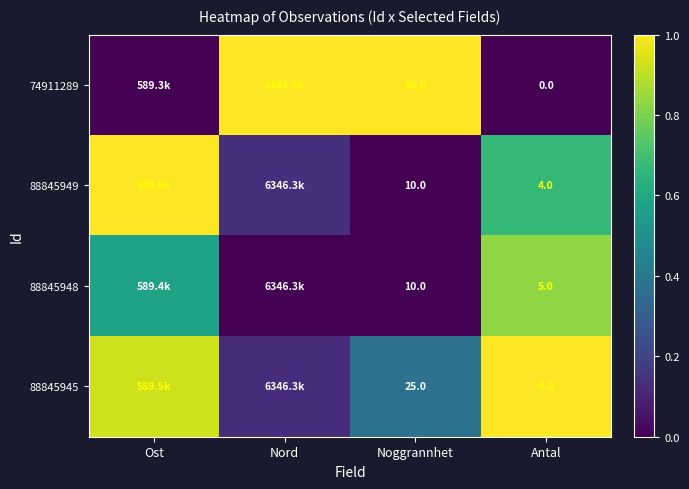

Is the value of 74911289 at Noggrannhet greater than the value of 88845945 at Noggrannhet?

Yes